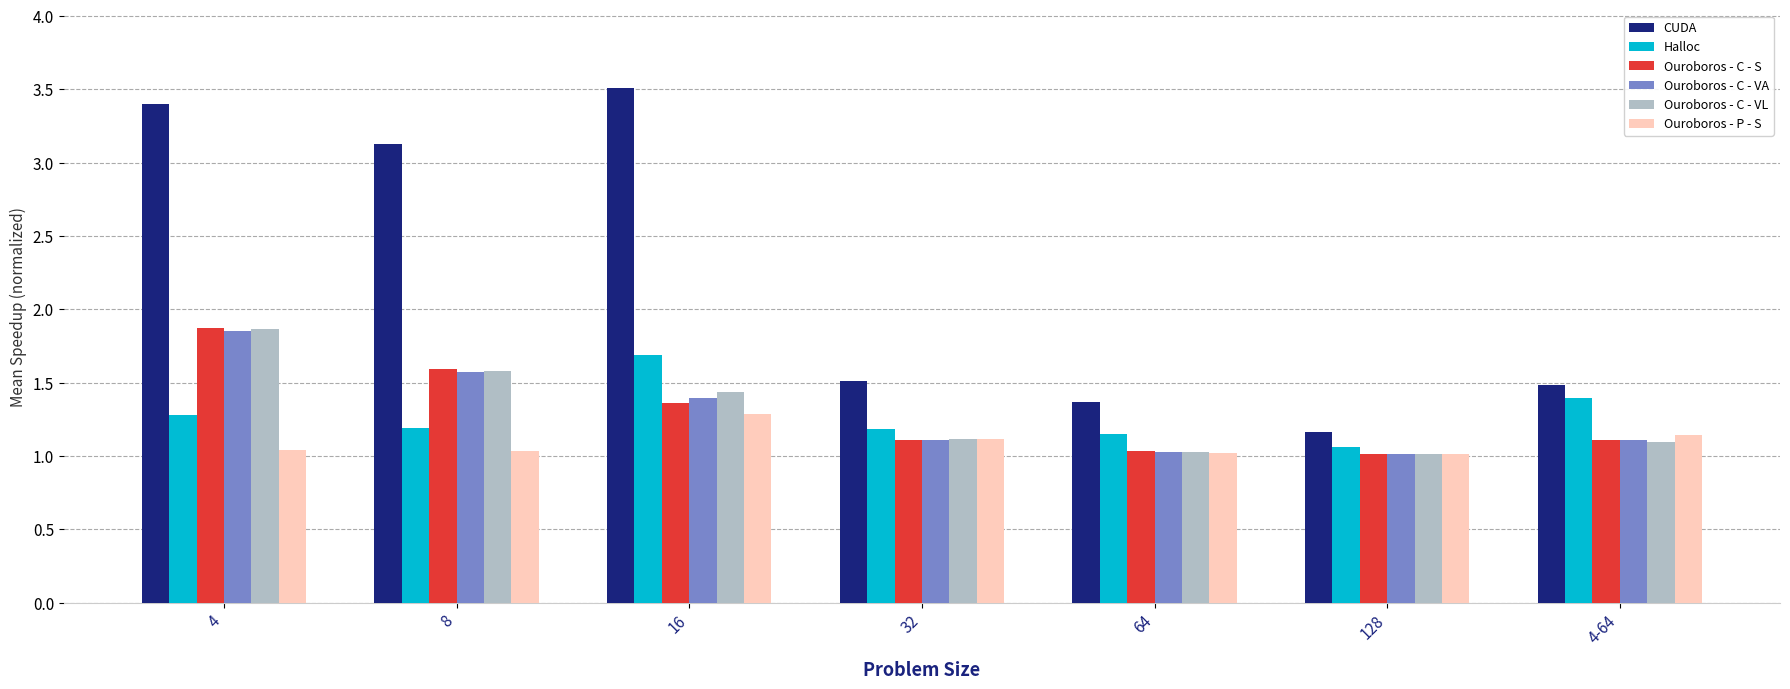

What is the difference between the maximum and second lowest values in the Ouroboros - C - VL series?

0.8